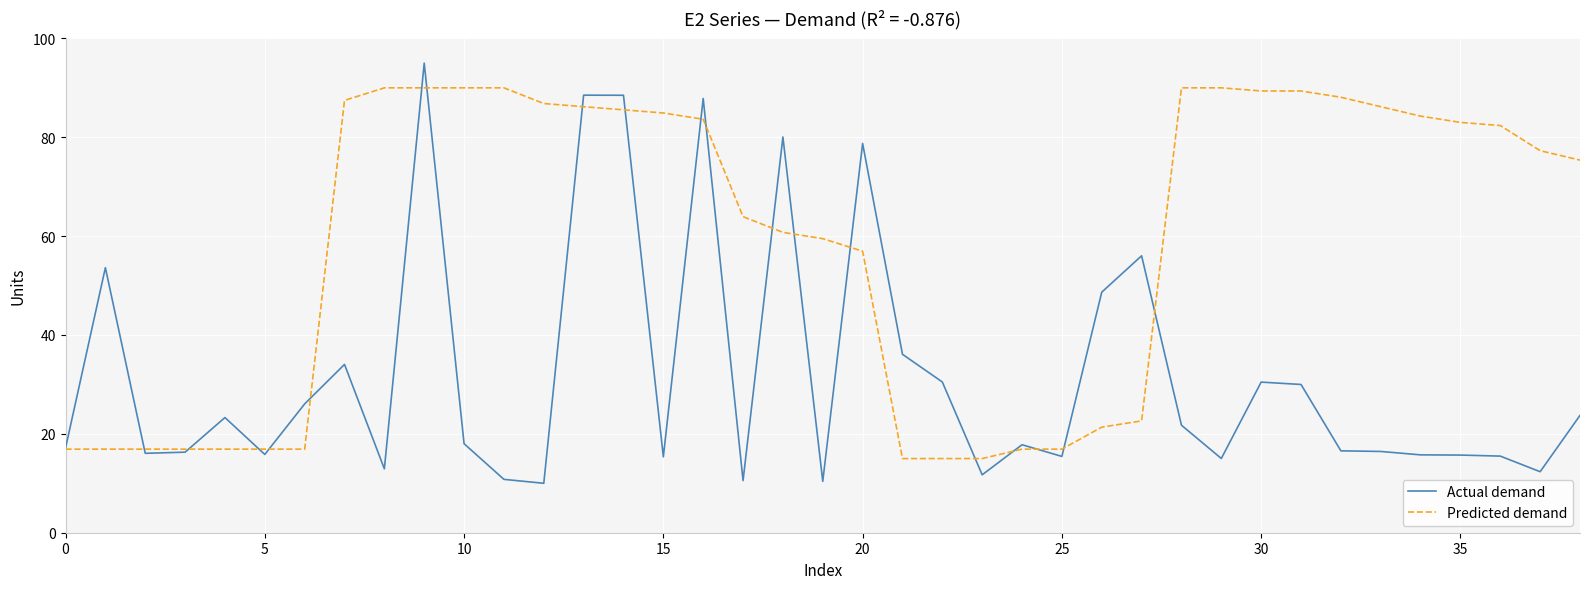

Which series has the largest total across all categories?

Predicted demand